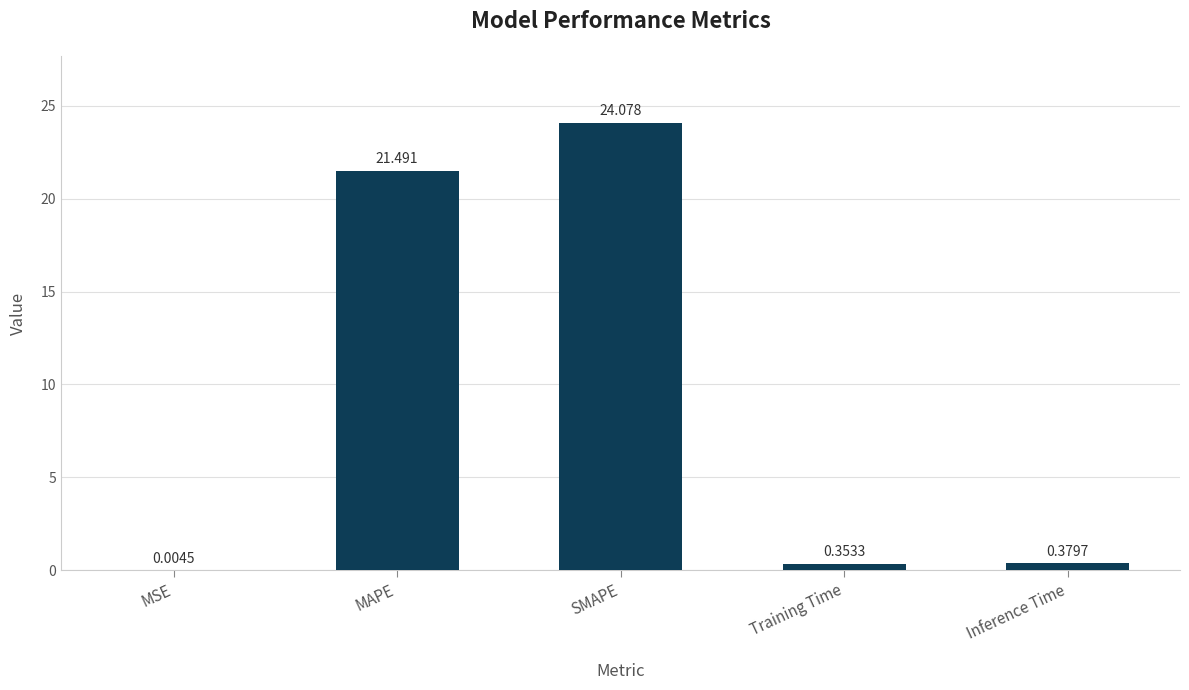

At which category does the chart reach its peak across all series?

SMAPE